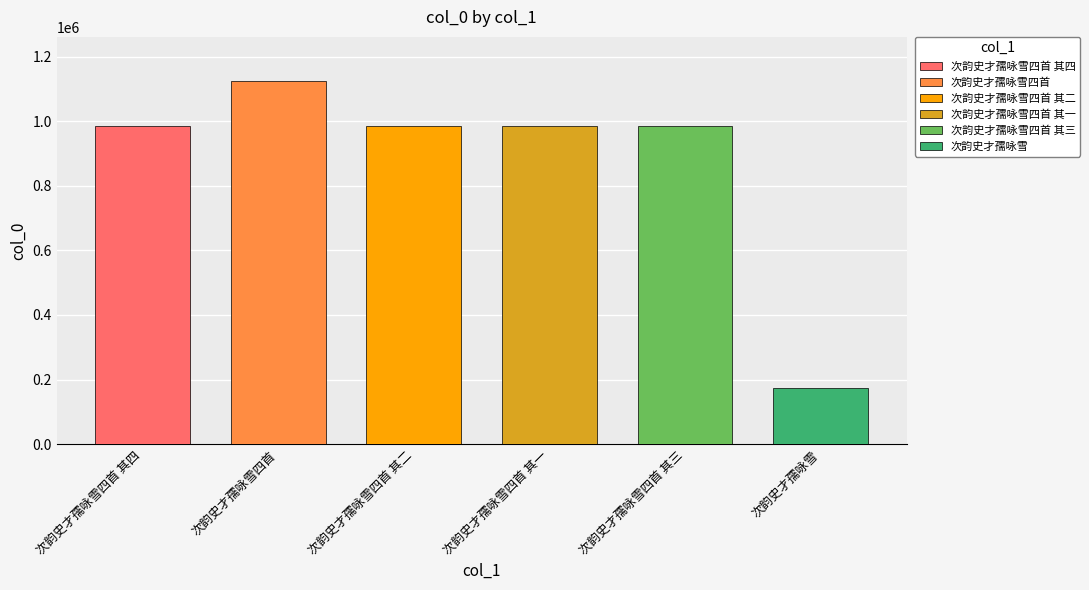

Rank the categories by value from highest to lowest.

次韵史才孺咏雪四首, 次韵史才孺咏雪四首 其一, 次韵史才孺咏雪四首 其二, 次韵史才孺咏雪四首 其三, 次韵史才孺咏雪四首 其四, 次韵史才孺咏雪